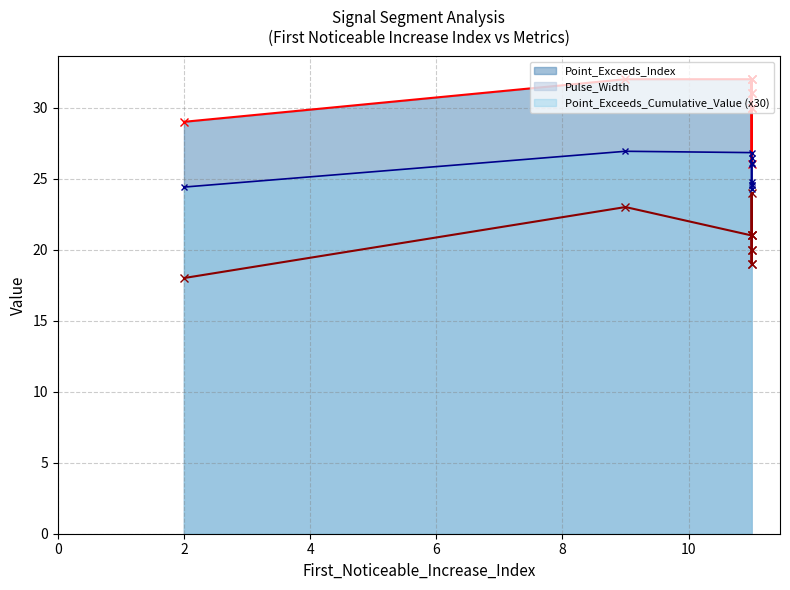

In Point_Exceeds_Index, how many points are lower than both neighbors (excluding endpoints)?

1